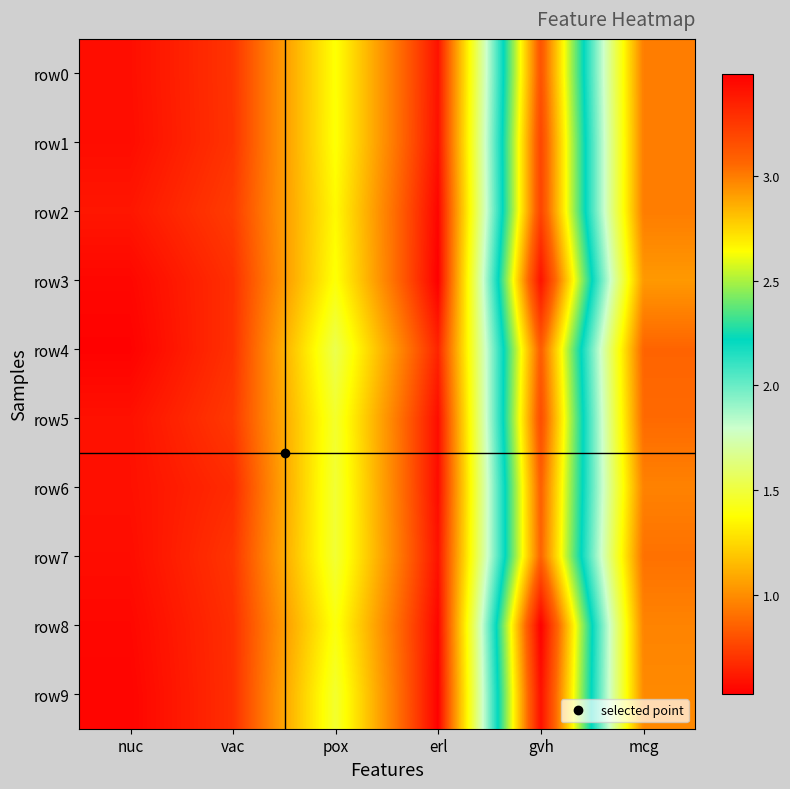

Reading left to right, what are all the values shown in this chart?

row0: nuc=0.6	vac=0.7	pox=1.4	erl=0.6	gvh=3.1	mcg=0.9
row1: nuc=0.6	vac=0.7	pox=1.4	erl=0.6	gvh=3.2	mcg=0.9
row2: nuc=0.6	vac=0.7	pox=1.4	erl=0.5	gvh=3.2	mcg=0.9
row3: nuc=0.6	vac=0.7	pox=1.4	erl=0.5	gvh=3.4	mcg=1.0
row4: nuc=0.5	vac=0.7	pox=1.5	erl=0.7	gvh=3.1	mcg=0.9
row5: nuc=0.6	vac=0.7	pox=1.5	erl=0.6	gvh=3.2	mcg=0.9
row6: nuc=0.6	vac=0.7	pox=1.5	erl=0.6	gvh=3.1	mcg=1.0
row7: nuc=0.6	vac=0.7	pox=1.5	erl=0.6	gvh=3.1	mcg=0.9
row8: nuc=0.6	vac=0.7	pox=1.4	erl=0.6	gvh=3.5	mcg=1.0
row9: nuc=0.5	vac=0.7	pox=1.5	erl=0.5	gvh=3.4	mcg=1.0